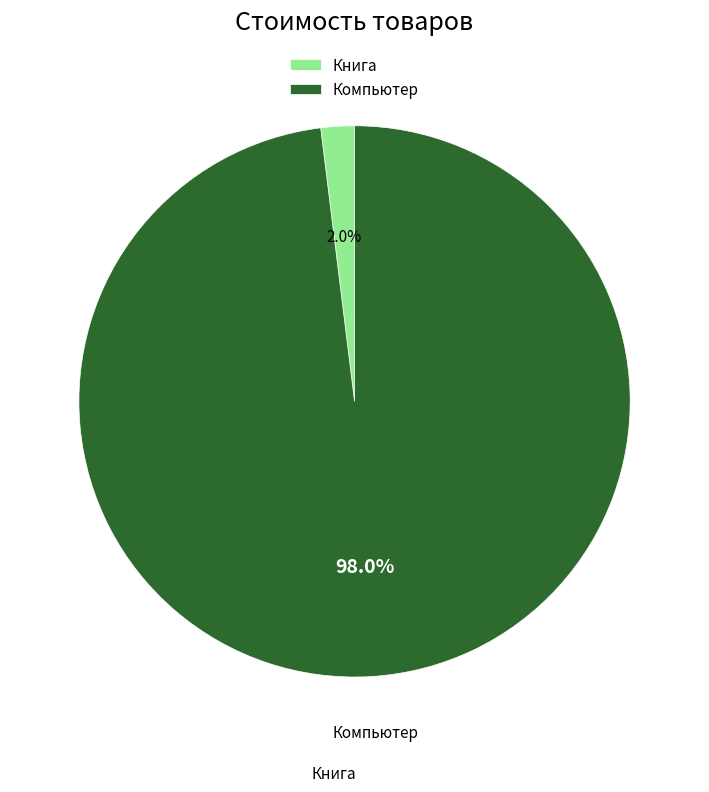

Between Книга and Компьютер, which is larger?

Компьютер